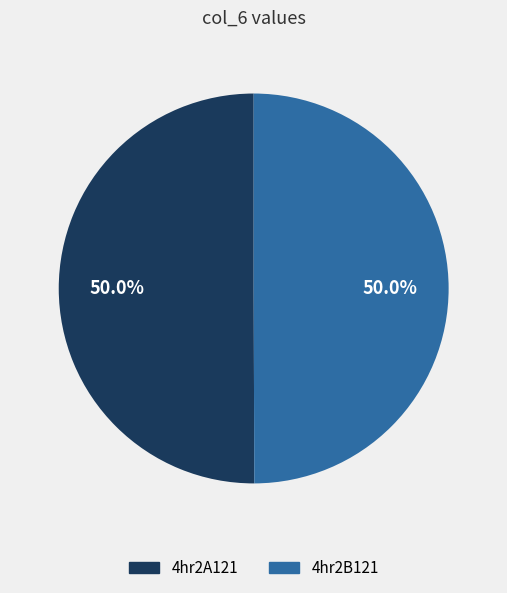

How many segments does this pie chart have?

2